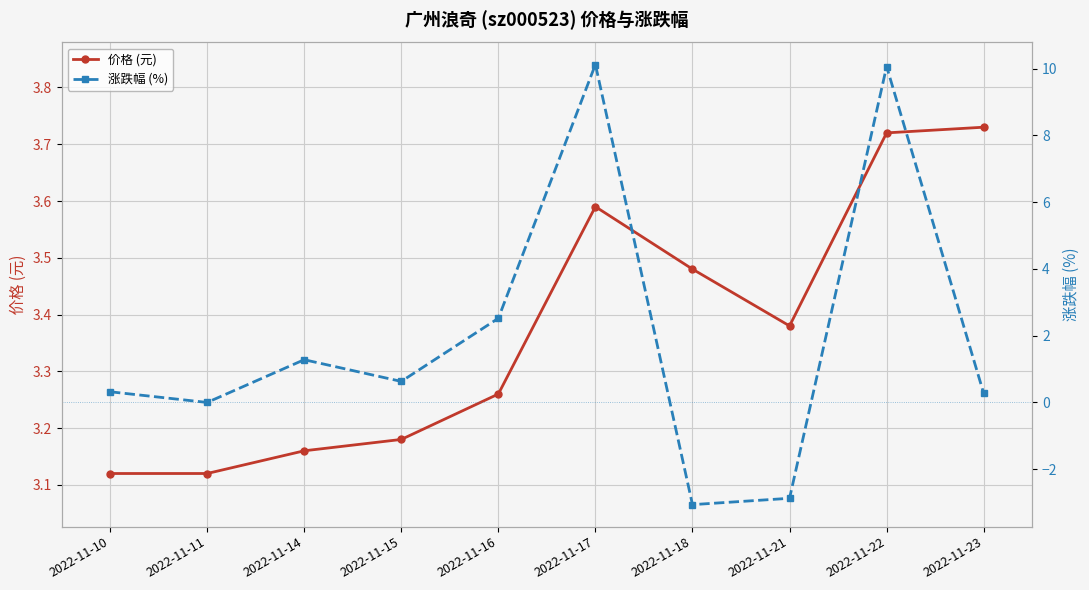

What is the minimum value for 涨跌幅 (%)?

-3.1